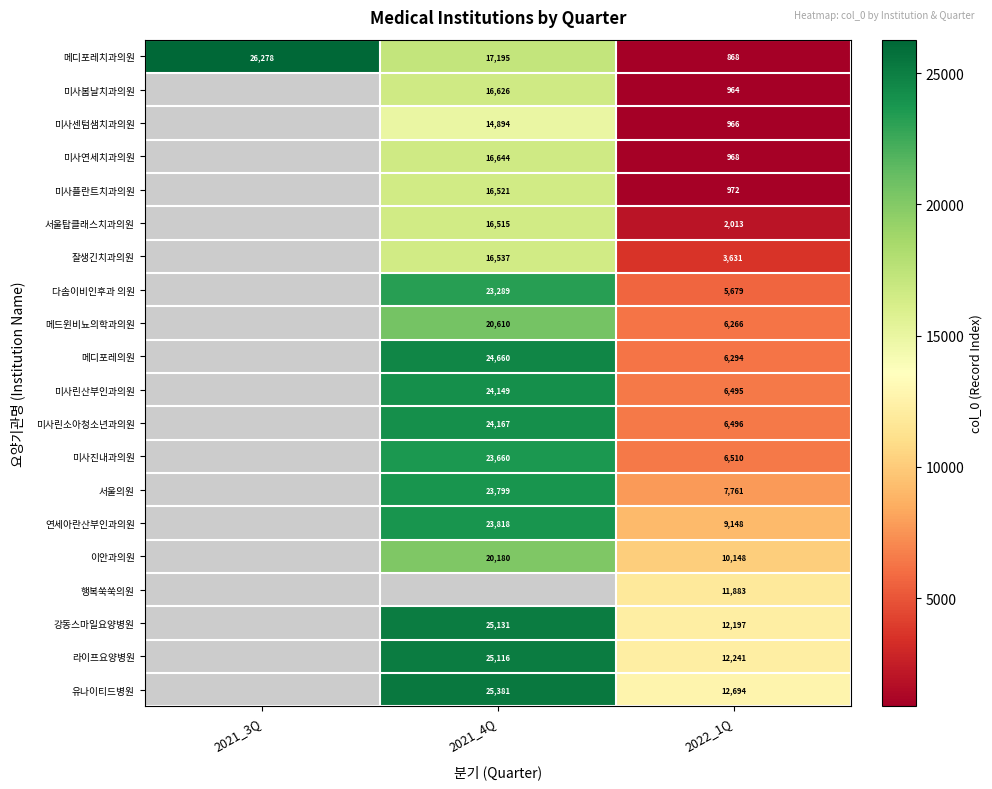

At which label does 메디포레치과의원 reach its peak?

2021_3Q